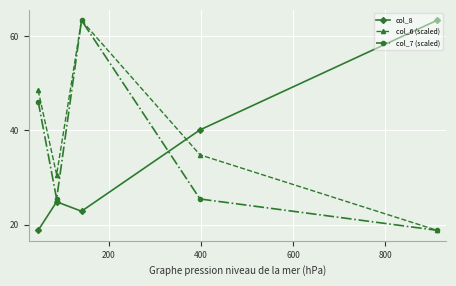

How many interior local peaks does the col_8 series have?

1